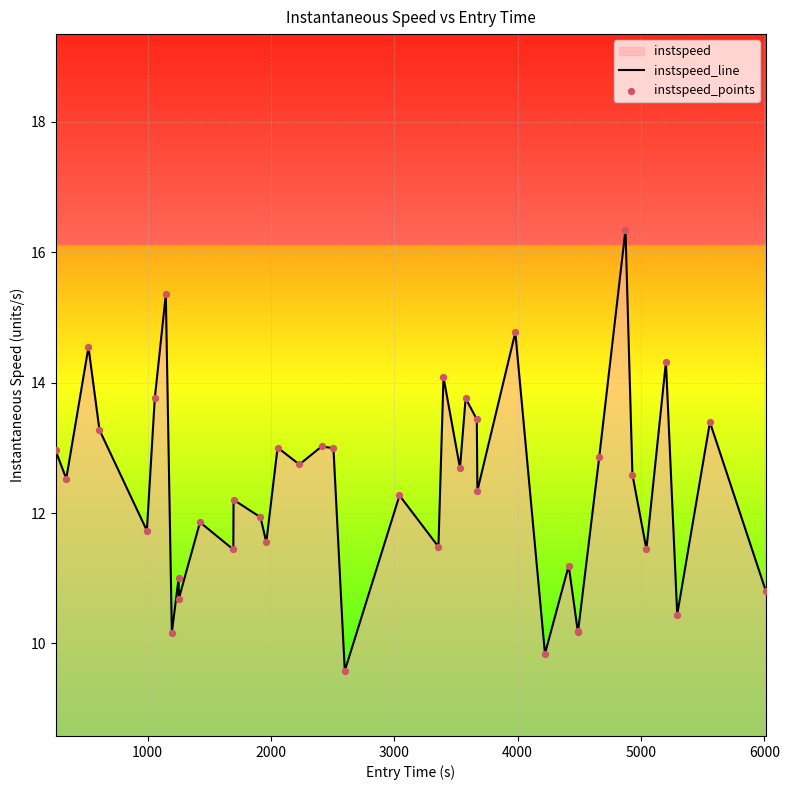

What is the difference between the maximum and minimum values?

6.8